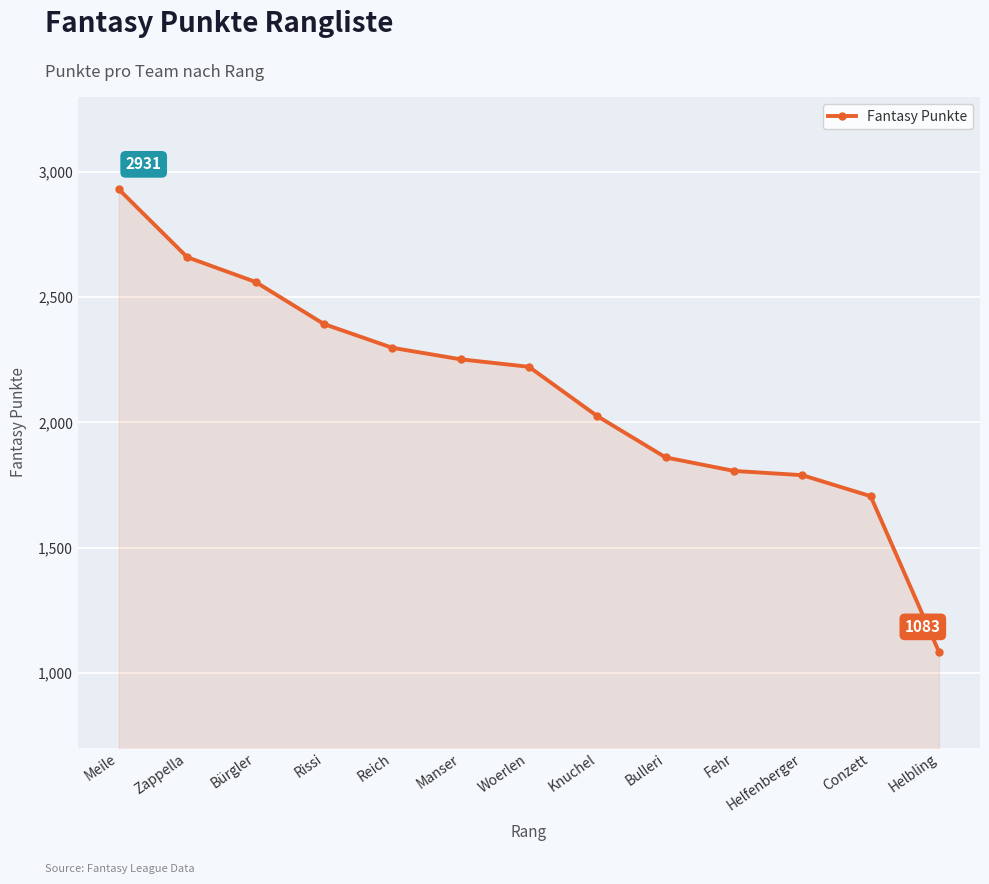

What is the label of the 4th point from the right?

Fehr